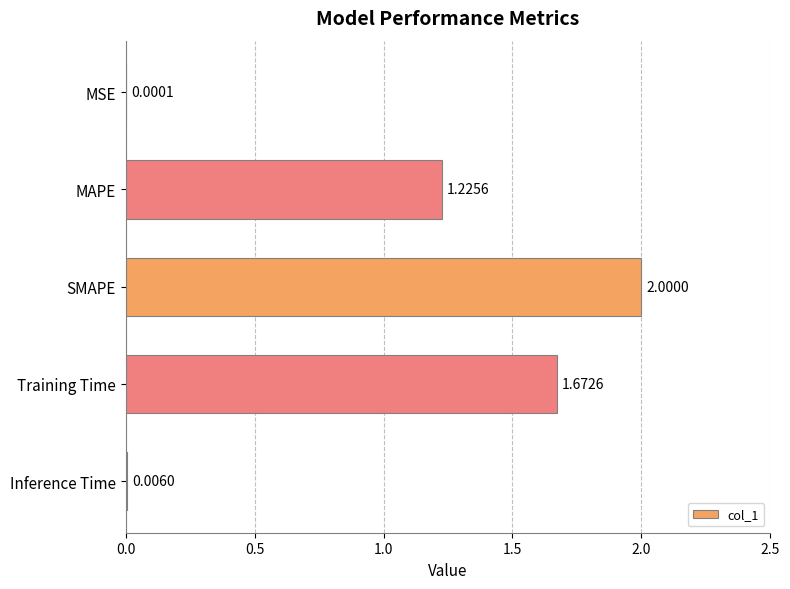

Which label corresponds to the largest value in the chart?

SMAPE